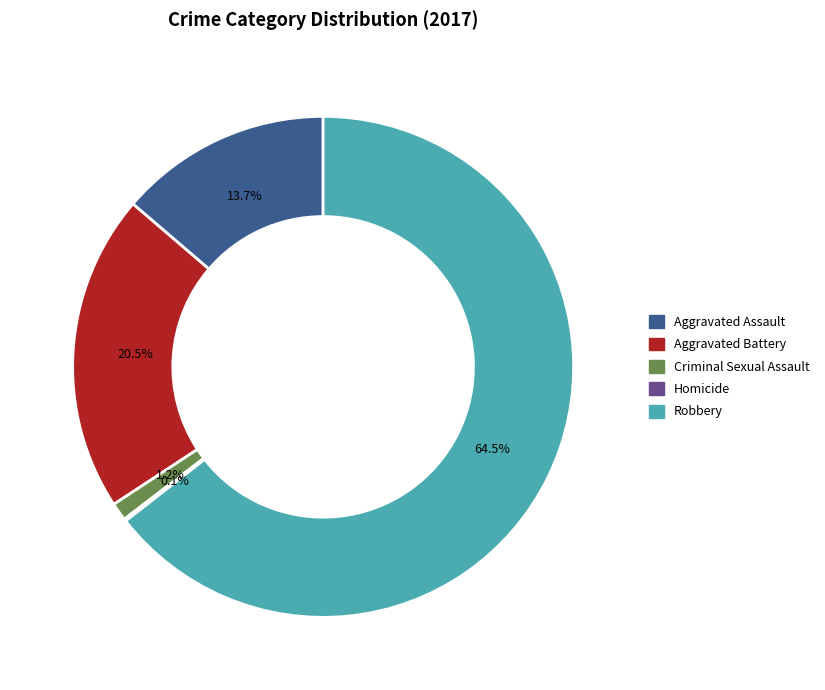

What is the ratio of the value at Aggravated Battery to the value at Robbery?

0.3